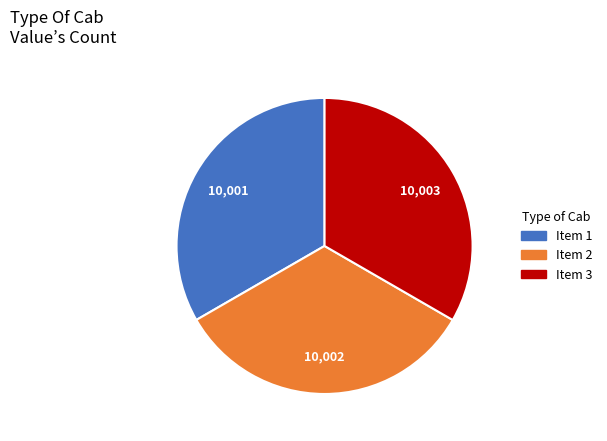

Is there any slice that represents more than half of the pie?

No